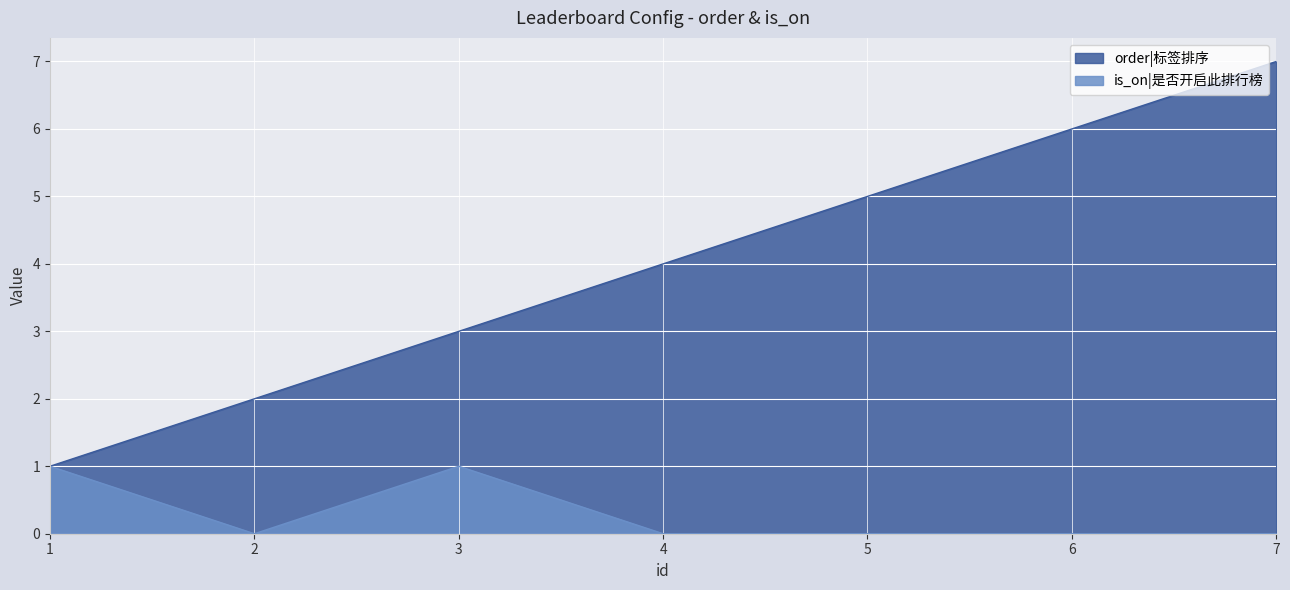

Read the order|标签排序 value at 6.

6